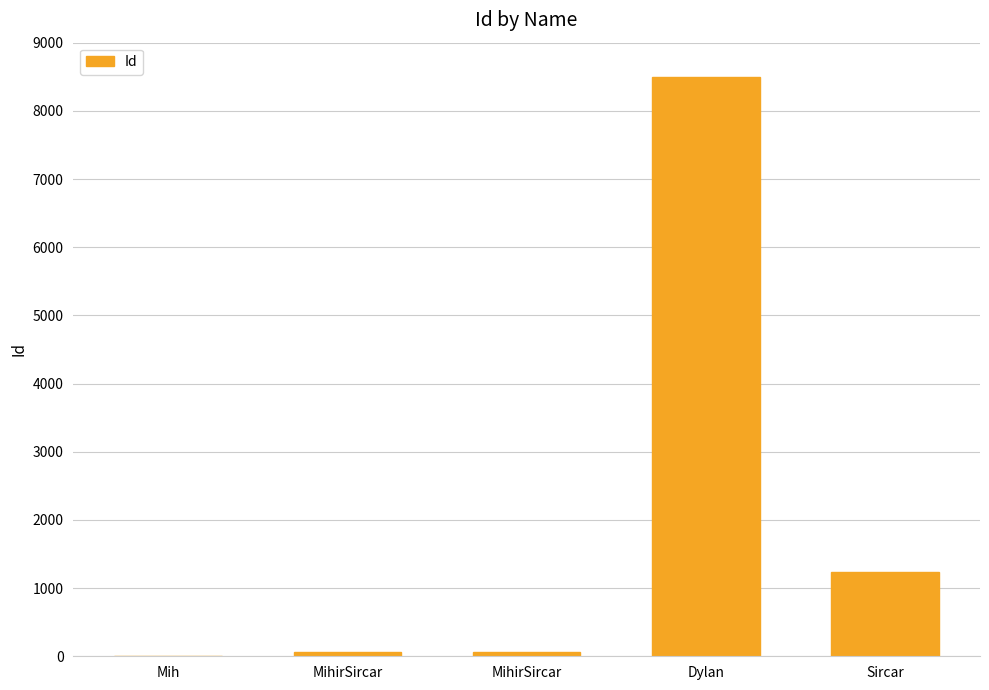

What is the value of the 5th bar from the left?

1232